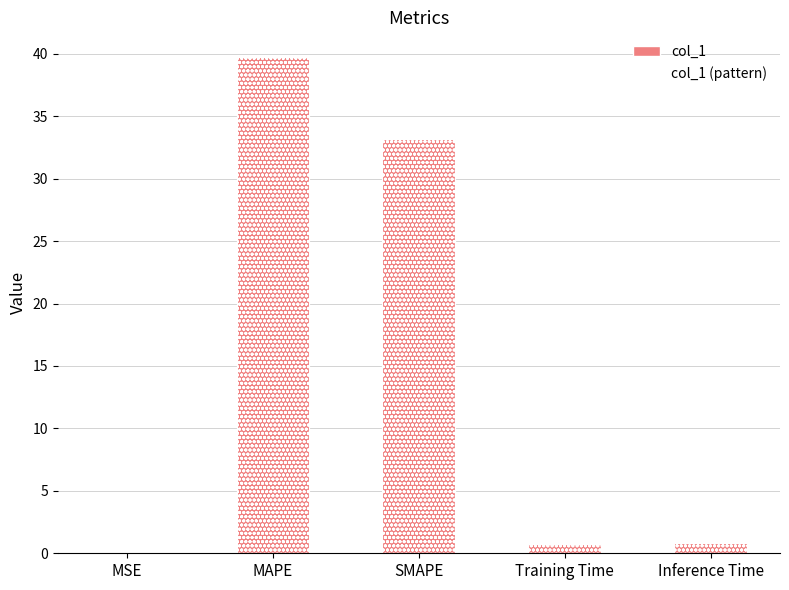

What is the average value?

14.9